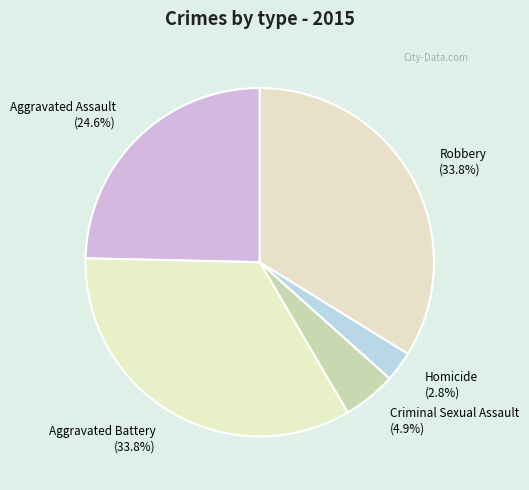

What is the smallest slice in the pie chart?

Homicide